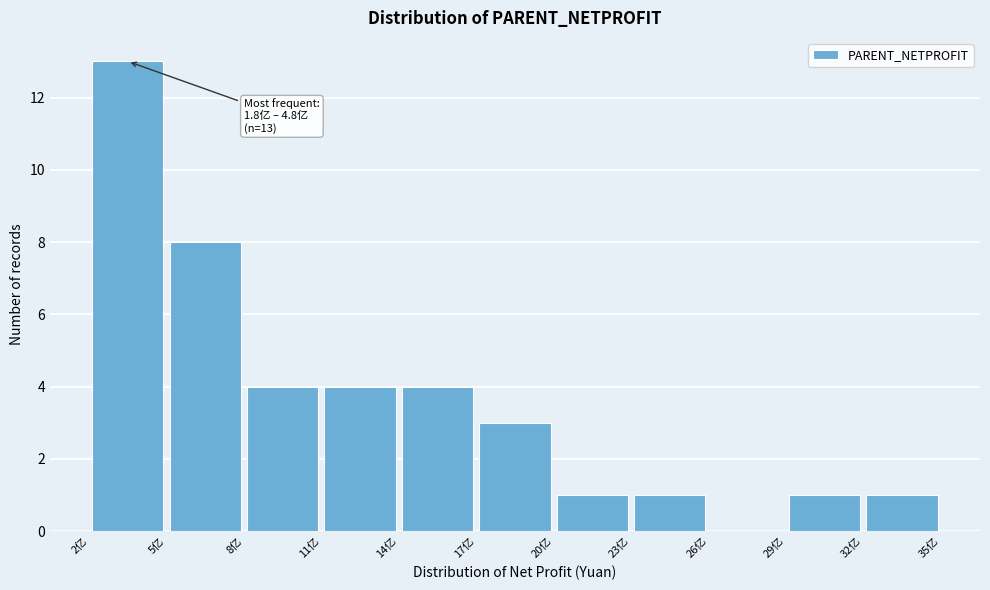

Over which range of the x-axis is the bar tallest?

2 to 5